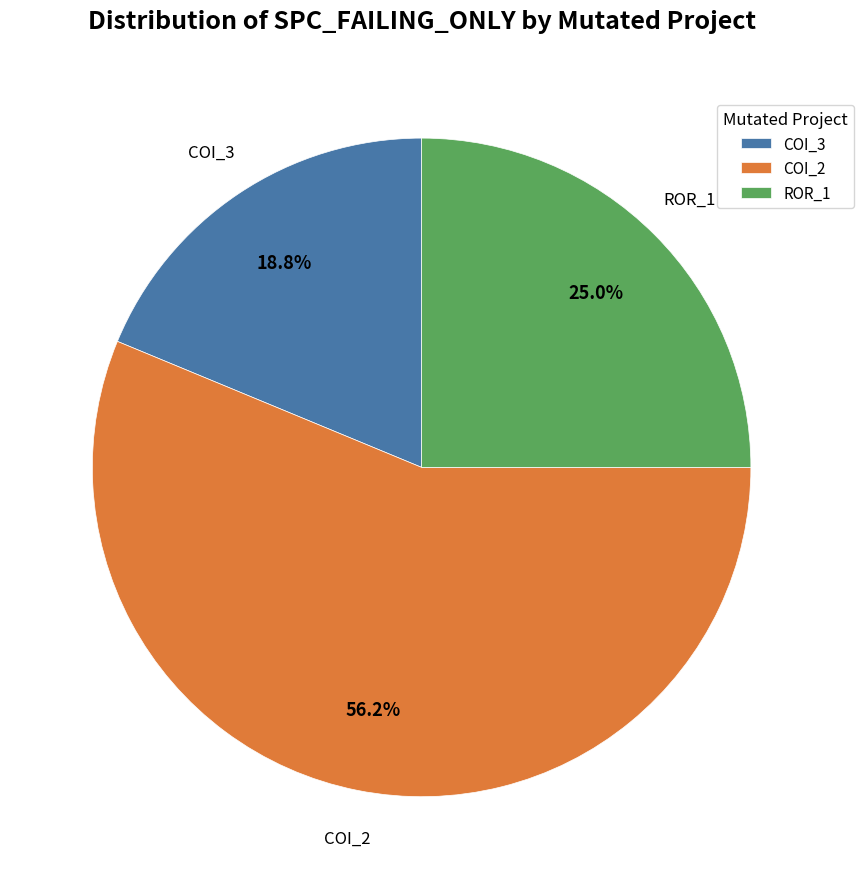

Combined, do ROR_1 and COI_2 account for over 50%?

Yes